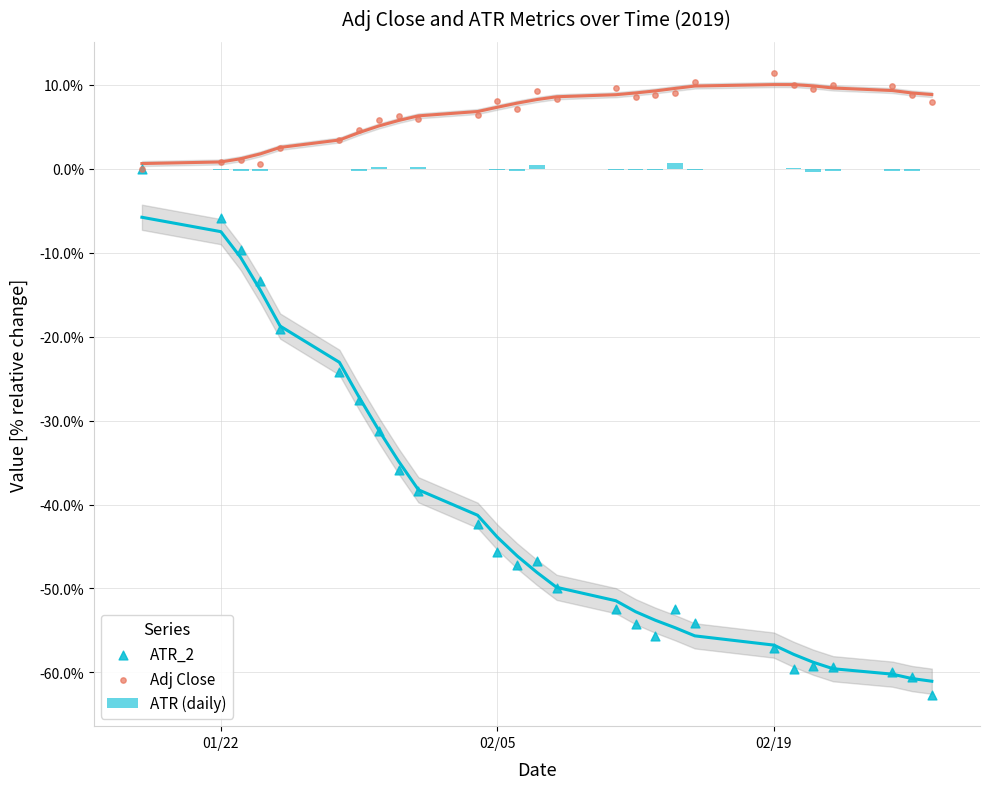

Which series reaches the minimum Y coordinate?

ATR_2